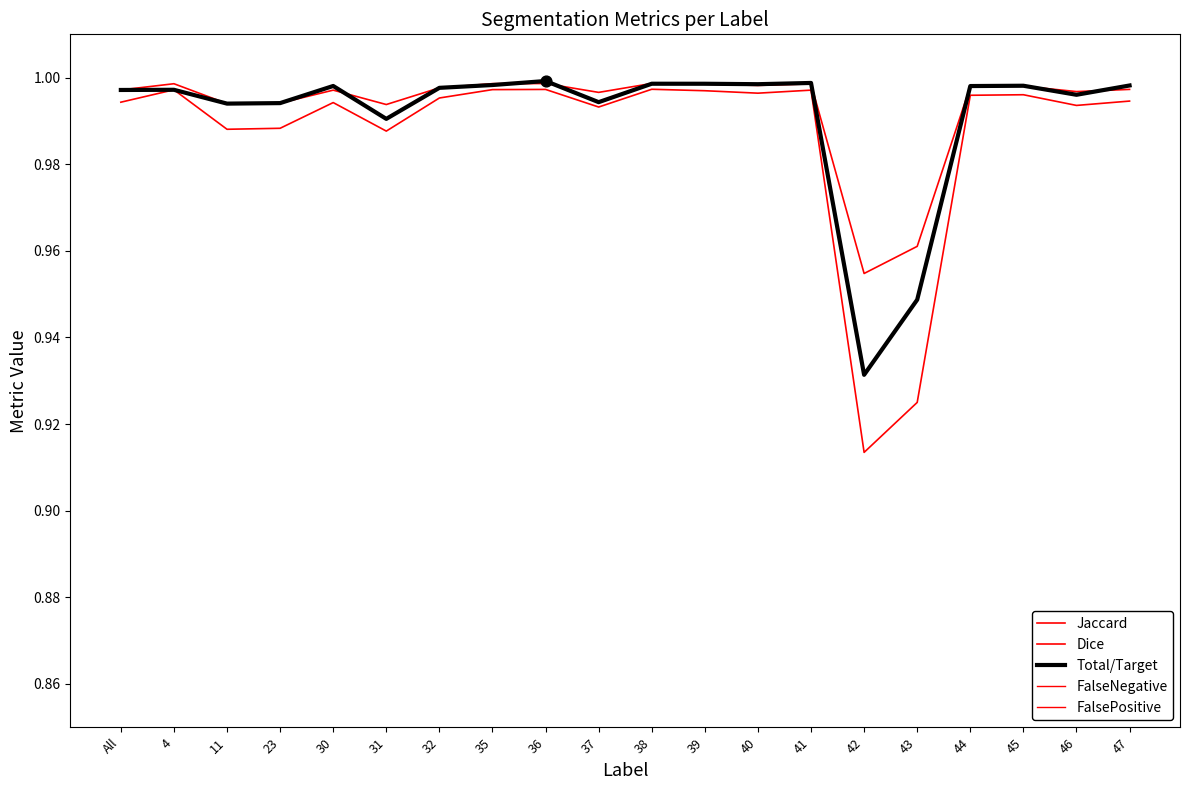

What is the total value across all series at 40?

3.0